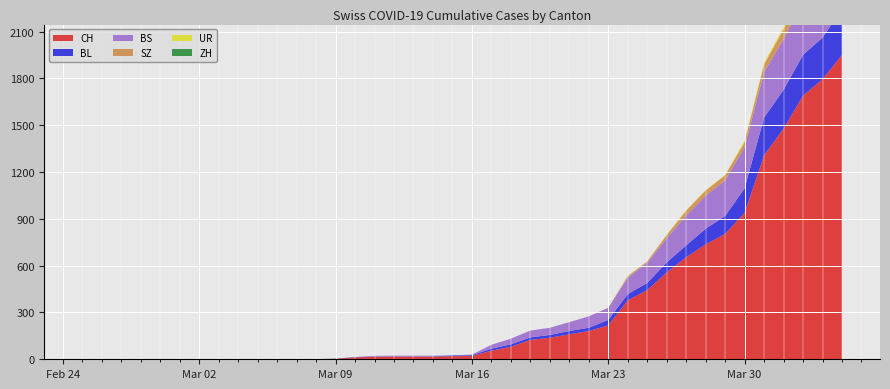

Reading left to right, transcribe all the data shown in this chart.

CH: 2020-02-25=0	2020-02-26=0	2020-02-27=0	2020-02-28=0	2020-02-29=0	2020-03-01=0	2020-03-02=0	2020-03-03=0	2020-03-04=0	2020-03-05=0	2020-03-06=1	2020-03-07=1	2020-03-08=1	2020-03-09=3	2020-03-10=12	2020-03-11=16	2020-03-12=17	2020-03-13=17	2020-03-14=17	2020-03-15=20	2020-03-16=21	2020-03-17=55	2020-03-18=80	2020-03-19=124	2020-03-20=138	2020-03-21=160	2020-03-22=181	2020-03-23=217	2020-03-24=378	2020-03-25=443	2020-03-26=556	2020-03-27=654	2020-03-28=737	2020-03-29=803	2020-03-30=938	2020-03-31=1307	2020-04-01=1478	2020-04-02=1689	2020-04-03=1795	2020-04-04=1950
BL: 2020-02-25=0	2020-02-26=0	2020-02-27=0	2020-02-28=0	2020-02-29=0	2020-03-01=0	2020-03-02=0	2020-03-03=0	2020-03-04=0	2020-03-05=0	2020-03-06=0	2020-03-07=0	2020-03-08=0	2020-03-09=1	2020-03-10=2	2020-03-11=2	2020-03-12=2	2020-03-13=2	2020-03-14=2	2020-03-15=5	2020-03-16=5	2020-03-17=13	2020-03-18=16	2020-03-19=16	2020-03-20=18	2020-03-21=21	2020-03-22=21	2020-03-23=35	2020-03-24=40	2020-03-25=46	2020-03-26=65	2020-03-27=76	2020-03-28=100	2020-03-29=115	2020-03-30=158	2020-03-31=242	2020-04-01=249	2020-04-02=262	2020-04-03=266	2020-04-04=298
BS: 2020-02-25=0	2020-02-26=0	2020-02-27=0	2020-02-28=0	2020-02-29=0	2020-03-01=0	2020-03-02=0	2020-03-03=0	2020-03-04=0	2020-03-05=0	2020-03-06=0	2020-03-07=0	2020-03-08=0	2020-03-09=0	2020-03-10=0	2020-03-11=4	2020-03-12=4	2020-03-13=4	2020-03-14=4	2020-03-15=0	2020-03-16=4	2020-03-17=25	2020-03-18=36	2020-03-19=44	2020-03-20=46	2020-03-21=57	2020-03-22=73	2020-03-23=78	2020-03-24=105	2020-03-25=128	2020-03-26=155	2020-03-27=191	2020-03-28=211	2020-03-29=228	2020-03-30=263	2020-03-31=292	2020-04-01=323	2020-04-02=350	2020-04-03=397	2020-04-04=434
ZH: 2020-02-25=0	2020-02-26=0	2020-02-27=0	2020-02-28=0	2020-02-29=0	2020-03-01=0	2020-03-02=0	2020-03-03=0	2020-03-04=0	2020-03-05=0	2020-03-06=0	2020-03-07=0	2020-03-08=0	2020-03-09=0	2020-03-10=0	2020-03-11=0	2020-03-12=0	2020-03-13=0	2020-03-14=0	2020-03-15=0	2020-03-16=0	2020-03-17=0	2020-03-18=0	2020-03-19=0	2020-03-20=0	2020-03-21=0	2020-03-22=0	2020-03-23=0	2020-03-24=0	2020-03-25=0	2020-03-26=0	2020-03-27=0	2020-03-28=0	2020-03-29=0	2020-03-30=0	2020-03-31=0	2020-04-01=0	2020-04-02=0	2020-04-03=0	2020-04-04=0
SZ: 2020-02-25=0	2020-02-26=0	2020-02-27=0	2020-02-28=0	2020-02-29=0	2020-03-01=0	2020-03-02=0	2020-03-03=0	2020-03-04=0	2020-03-05=0	2020-03-06=0	2020-03-07=0	2020-03-08=0	2020-03-09=0	2020-03-10=0	2020-03-11=0	2020-03-12=0	2020-03-13=0	2020-03-14=0	2020-03-15=0	2020-03-16=0	2020-03-17=0	2020-03-18=0	2020-03-19=0	2020-03-20=0	2020-03-21=0	2020-03-22=0	2020-03-23=0	2020-03-24=10	2020-03-25=10	2020-03-26=20	2020-03-27=32	2020-03-28=33	2020-03-29=33	2020-03-30=33	2020-03-31=48	2020-04-01=65	2020-04-02=65	2020-04-03=75	2020-04-04=92
UR: 2020-02-25=0	2020-02-26=0	2020-02-27=0	2020-02-28=0	2020-02-29=0	2020-03-01=0	2020-03-02=0	2020-03-03=0	2020-03-04=0	2020-03-05=0	2020-03-06=0	2020-03-07=0	2020-03-08=0	2020-03-09=0	2020-03-10=0	2020-03-11=0	2020-03-12=0	2020-03-13=0	2020-03-14=0	2020-03-15=0	2020-03-16=0	2020-03-17=0	2020-03-18=0	2020-03-19=0	2020-03-20=0	2020-03-21=0	2020-03-22=0	2020-03-23=1	2020-03-24=1	2020-03-25=0	2020-03-26=2	2020-03-27=3	2020-03-28=3	2020-03-29=3	2020-03-30=9	2020-03-31=11	2020-04-01=13	2020-04-02=13	2020-04-03=26	2020-04-04=26